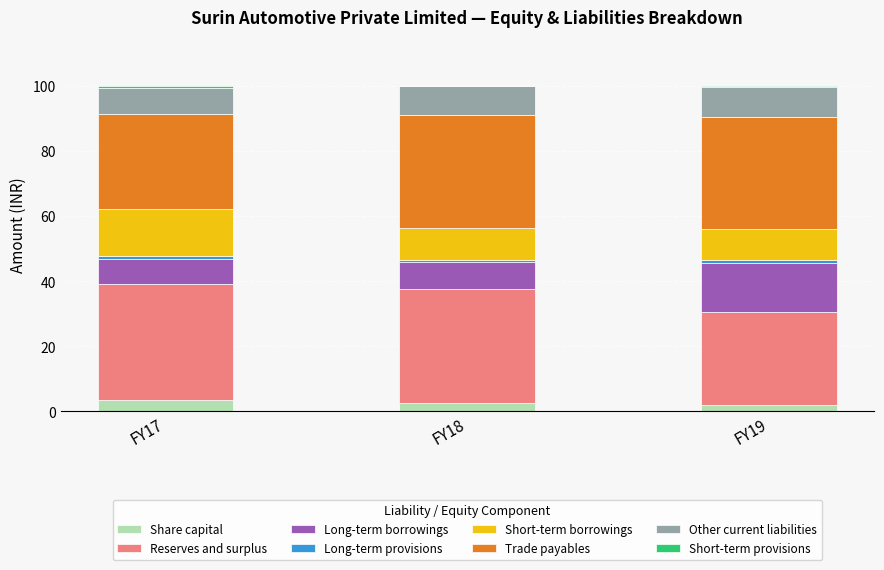

Is it true that Share capital equals 1.9 at FY19?

True